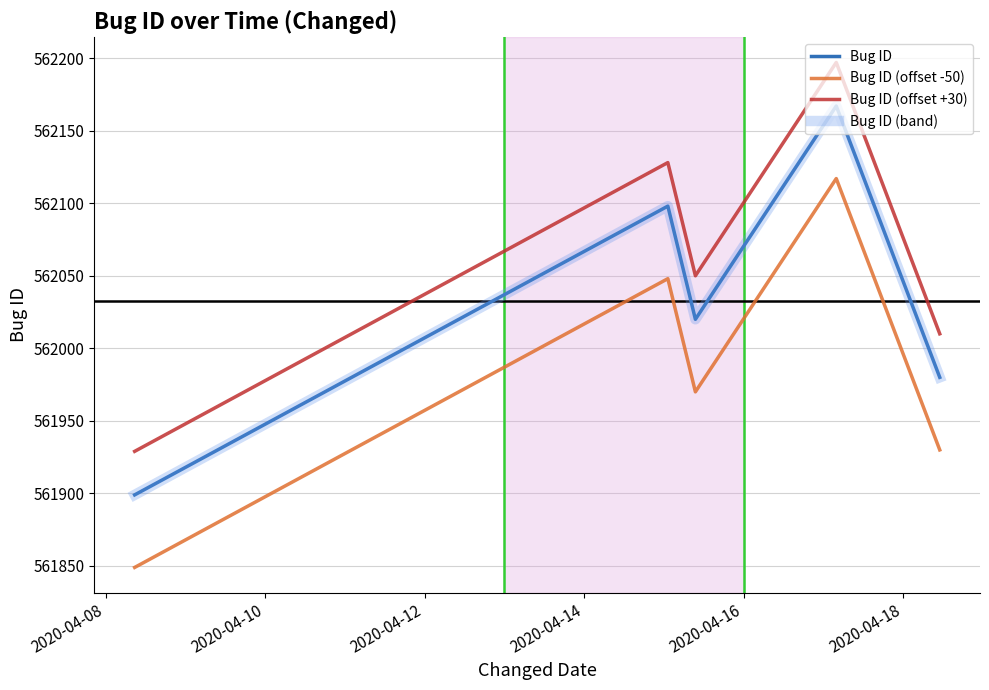

Does the chart display data point markers on the line(s)?

No